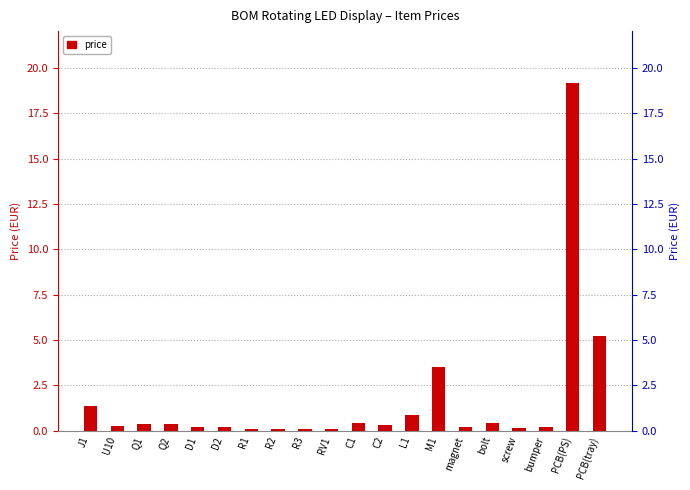

What is the difference between the values at Q2 and magnet?

0.2